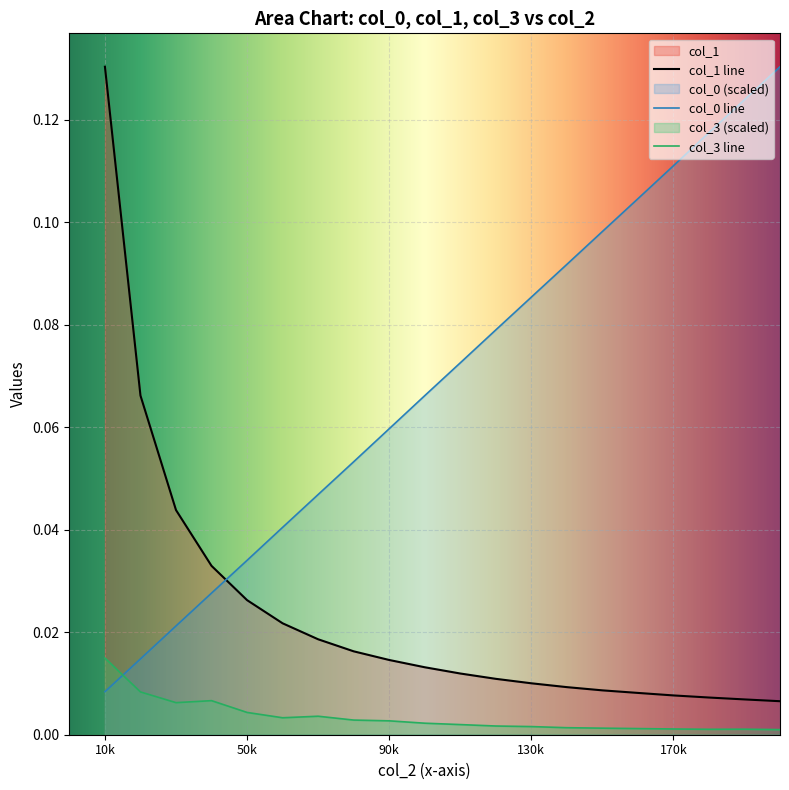

True or false: col_1 and col_0 intersect in this chart.

True